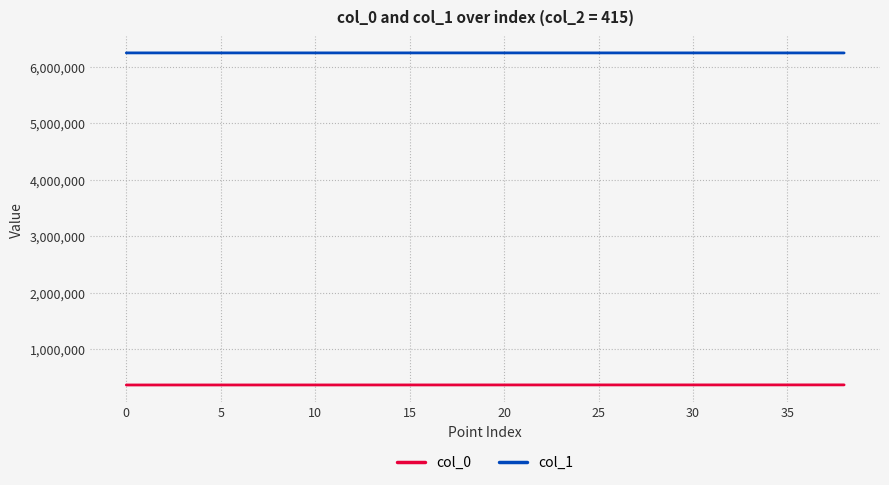

True or false: col_1 and col_0 intersect in this chart.

False